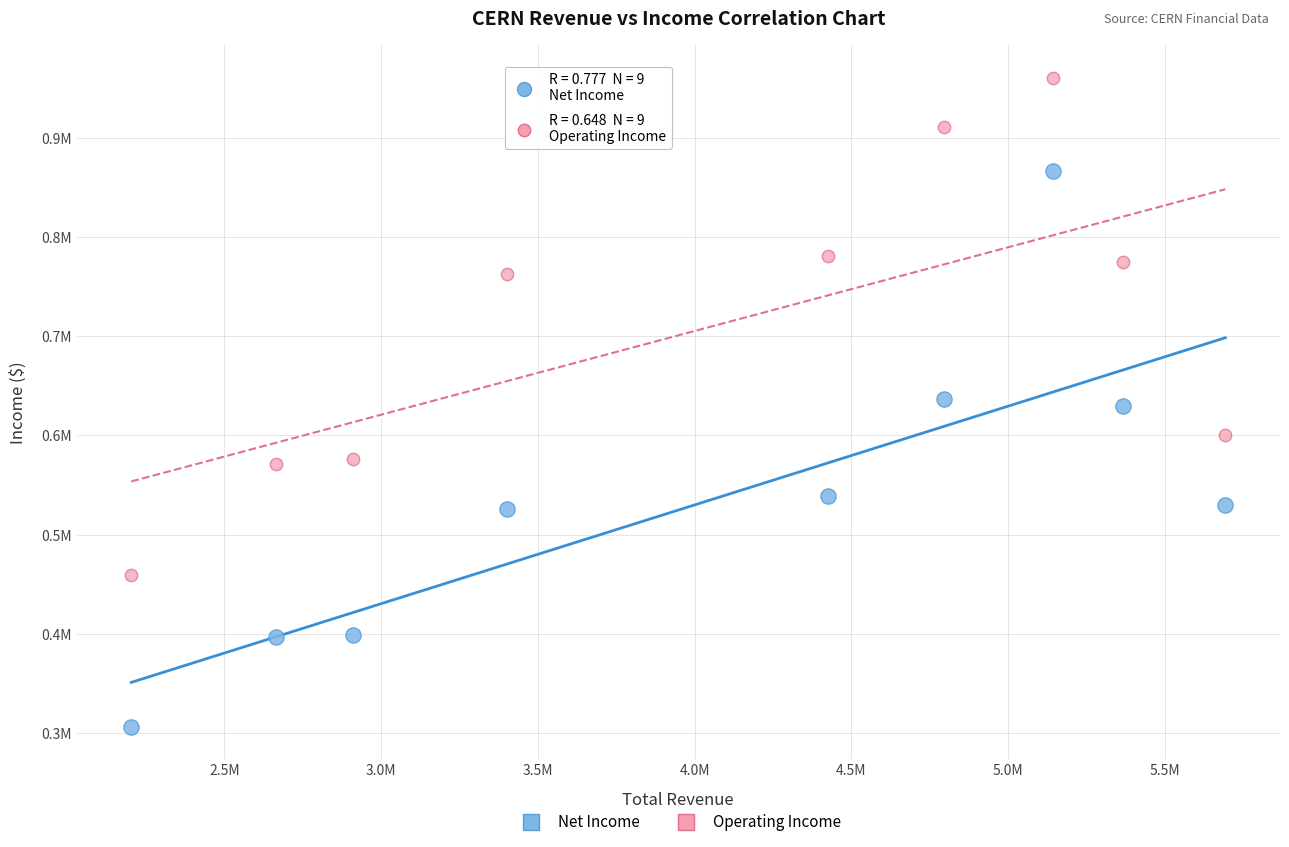

What are all the series names shown in the legend?

Net Income, Operating Income